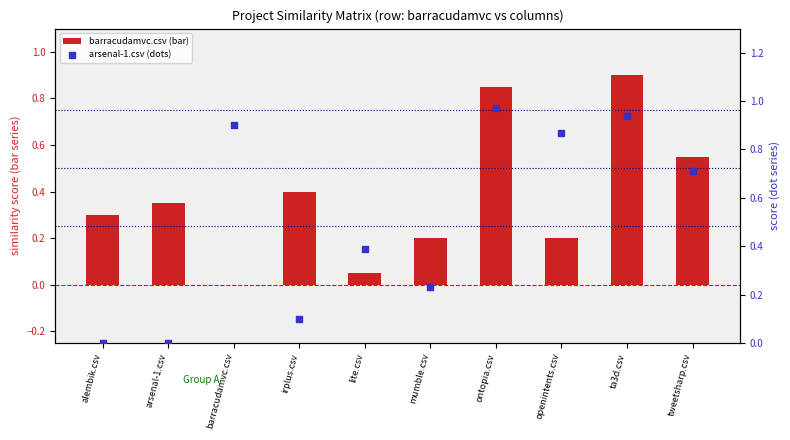

Which series contains the lowest Y value?

barracudamvc.csv (bar)